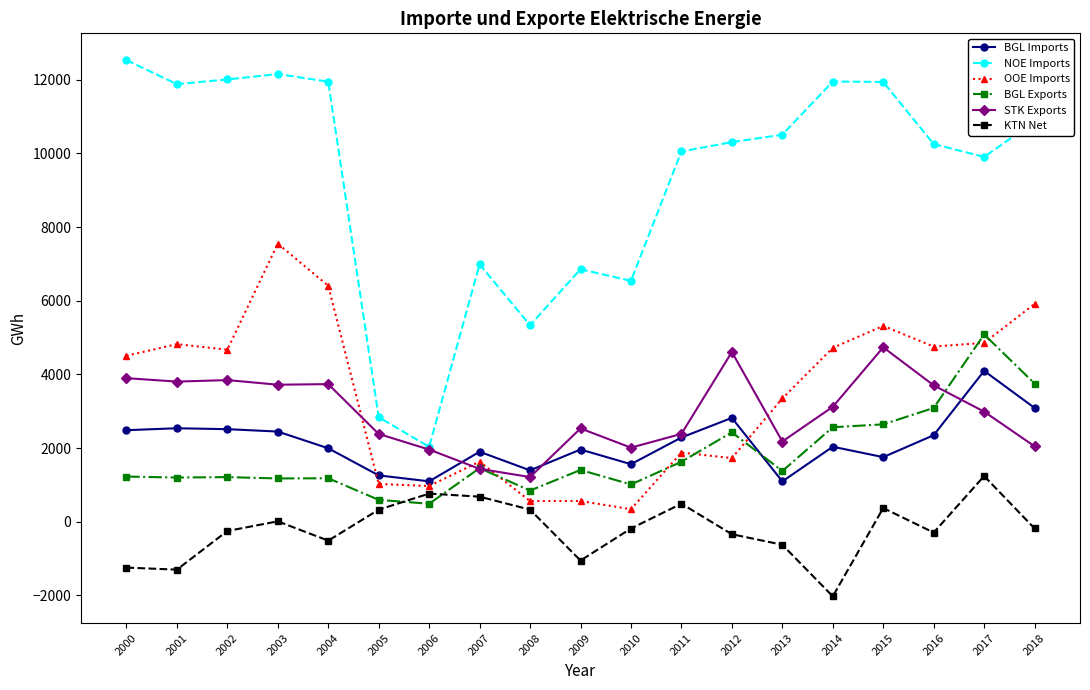

True or false: OOE Imports has more than 1 points higher than both neighbors.

True